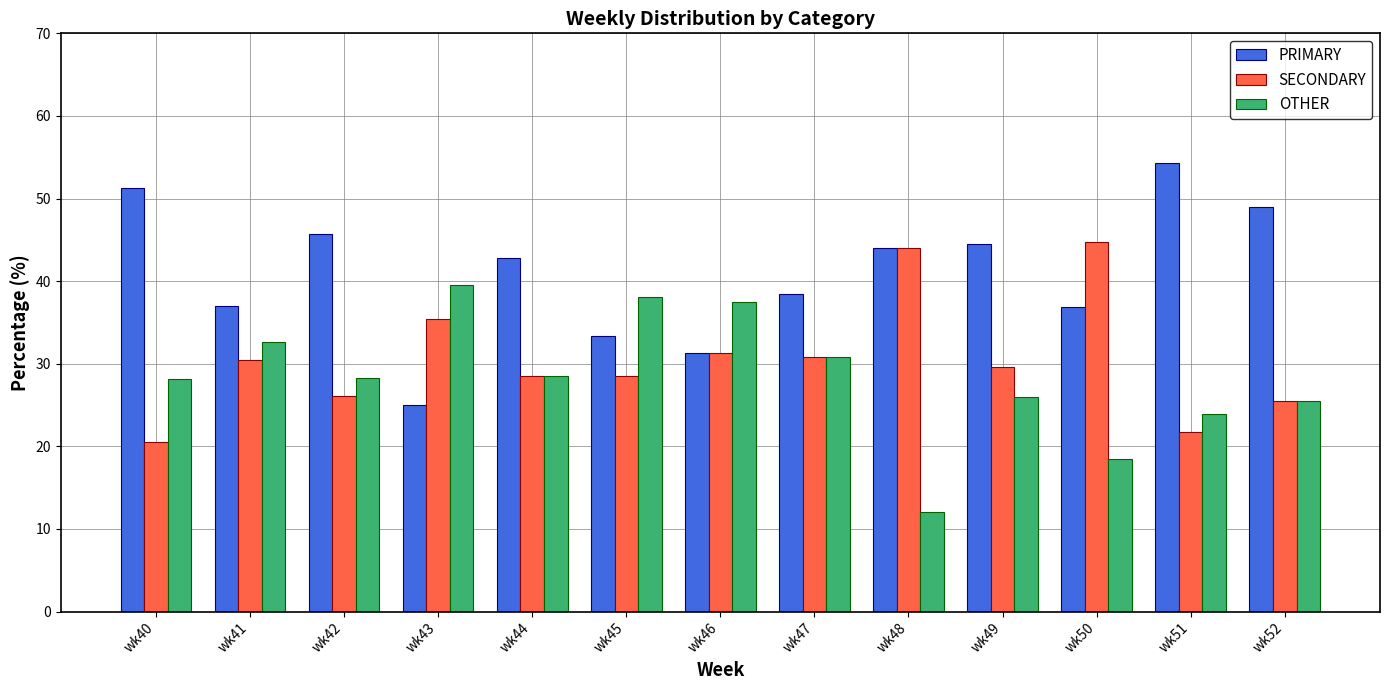

What is the sum of all SECONDARY values?

397.3